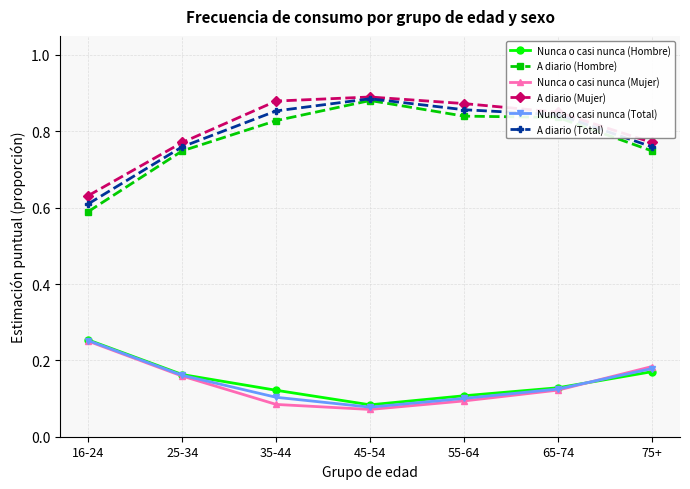

What position from the right is 16-24?

7